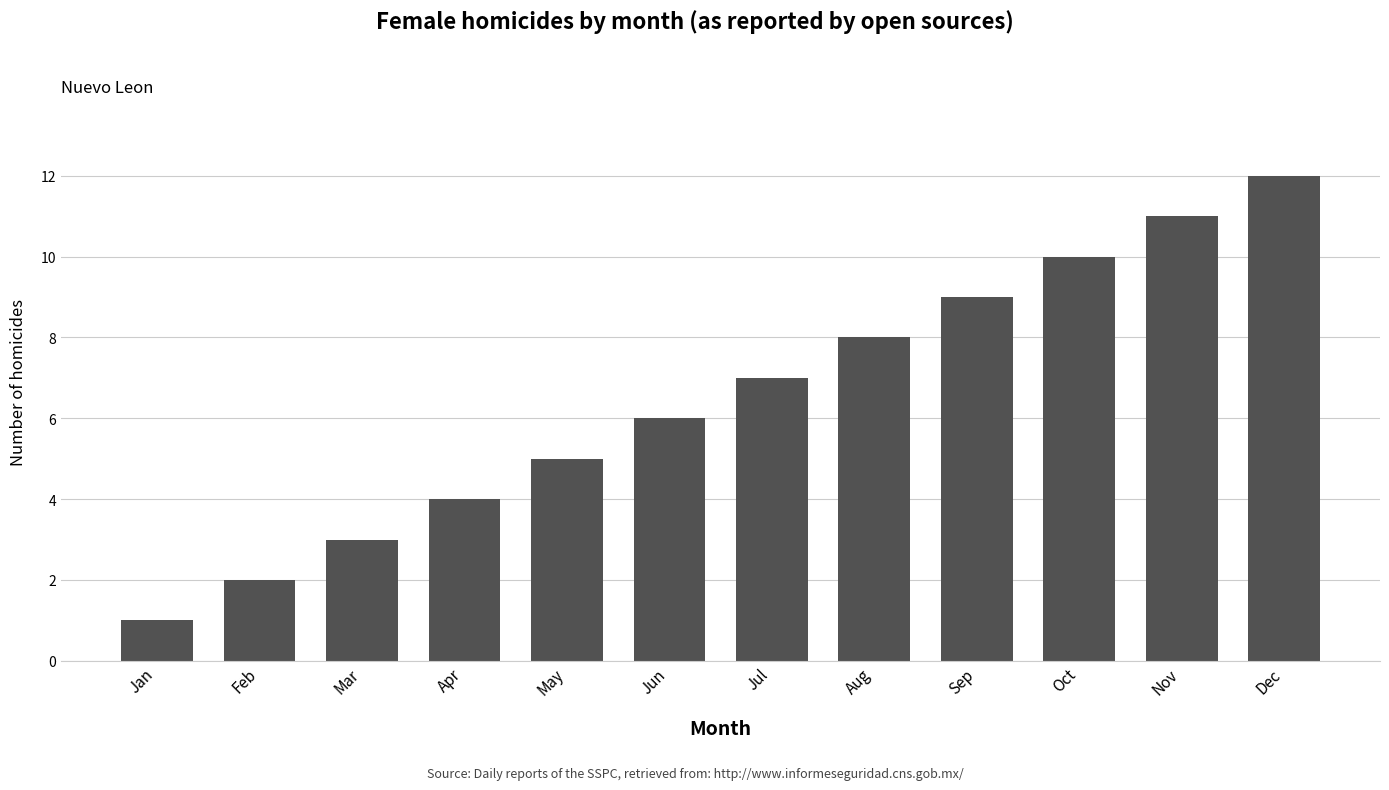

What is the difference between the maximum and second lowest values?

10